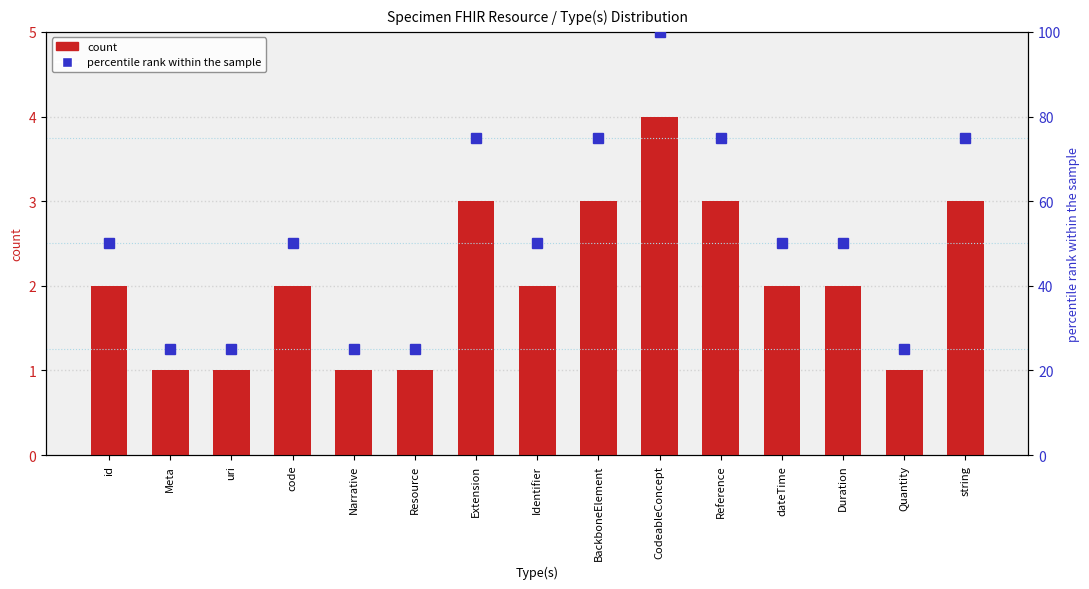

How many values in the count series are below 2?

5